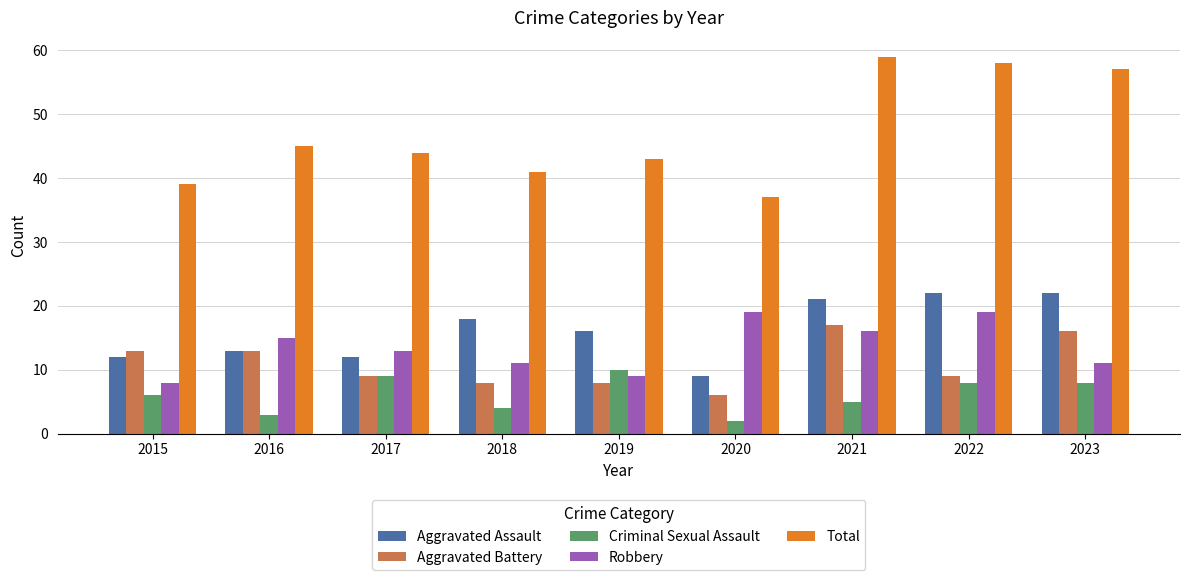

Rank the series at 2015 from lowest to highest value.

Criminal Sexual Assault, Robbery, Aggravated Assault, Aggravated Battery, Total